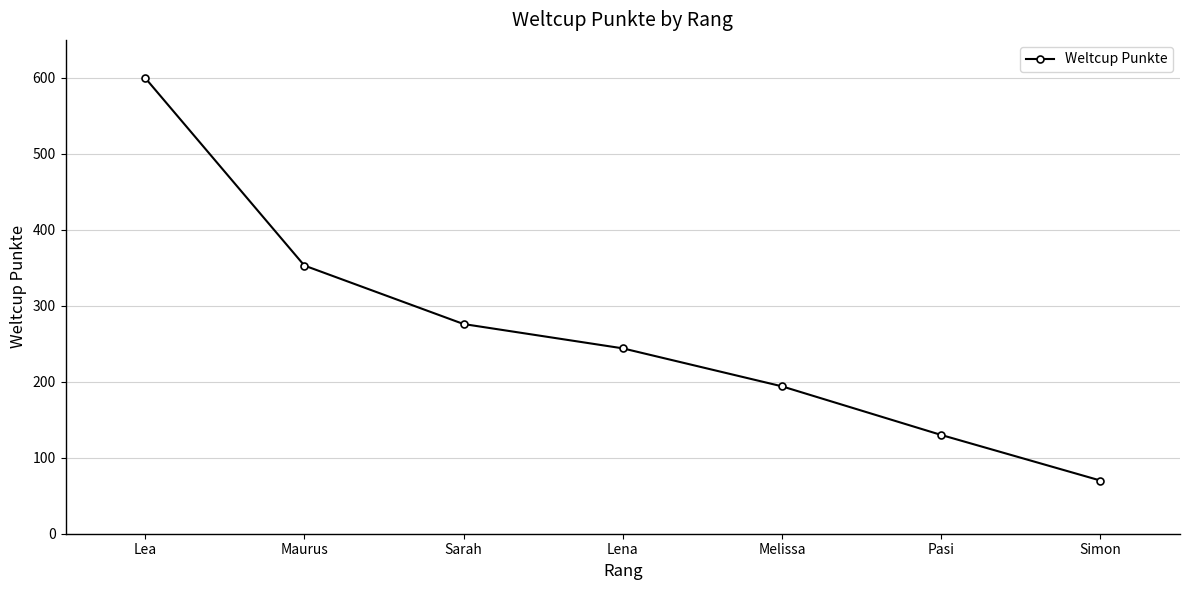

Count the number of categories in the chart.

7